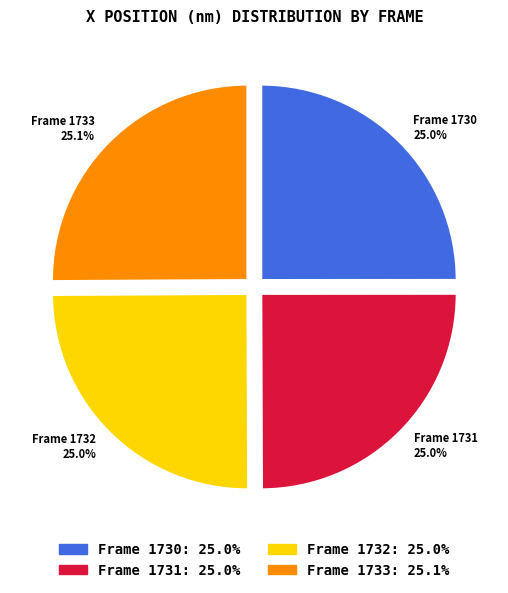

What percentage is NOT represented by Frame 1730?

75.0%